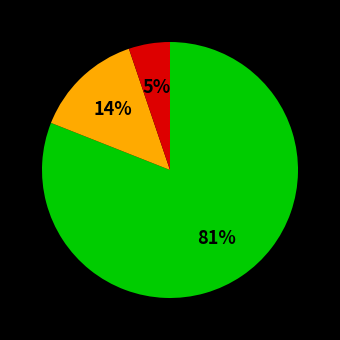

Does any single category account for the majority?

Yes